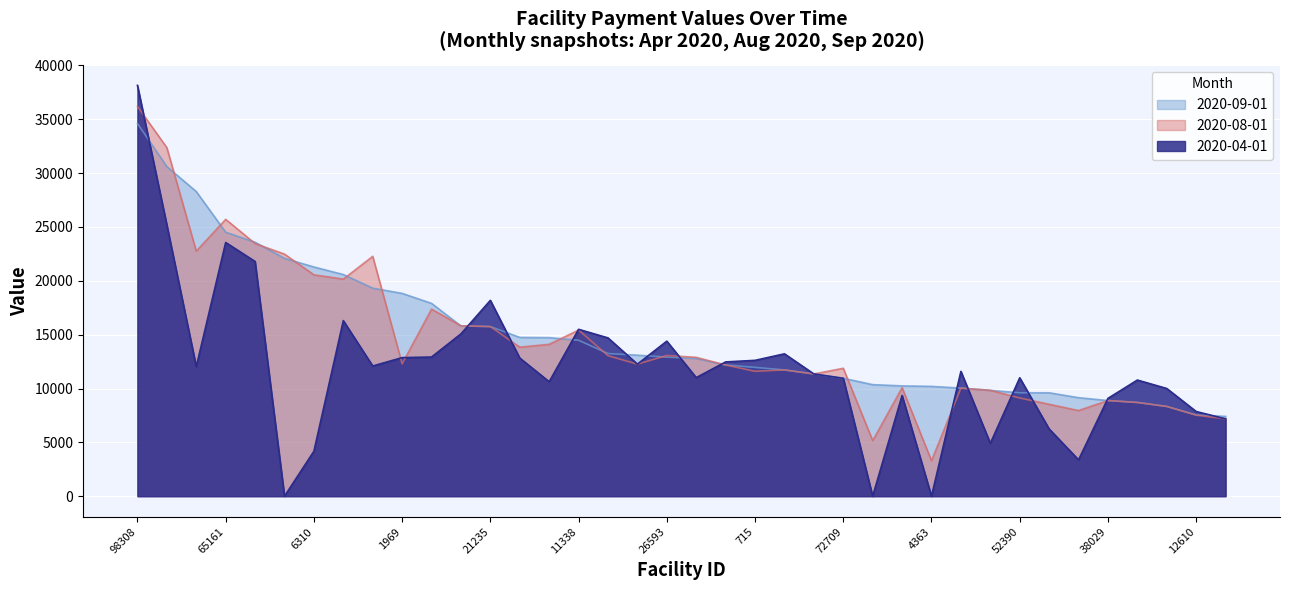

Which category has the highest value across all series?

98308